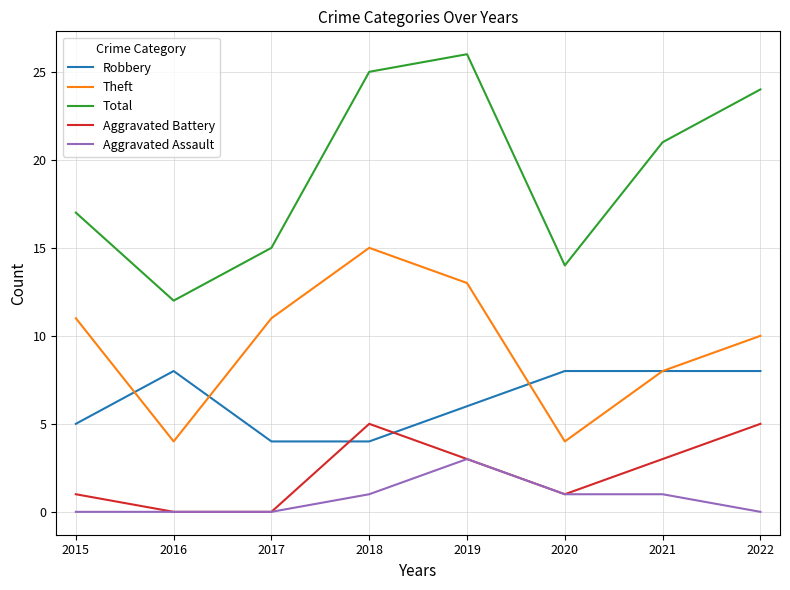

At which label does Total reach its minimum?

2016